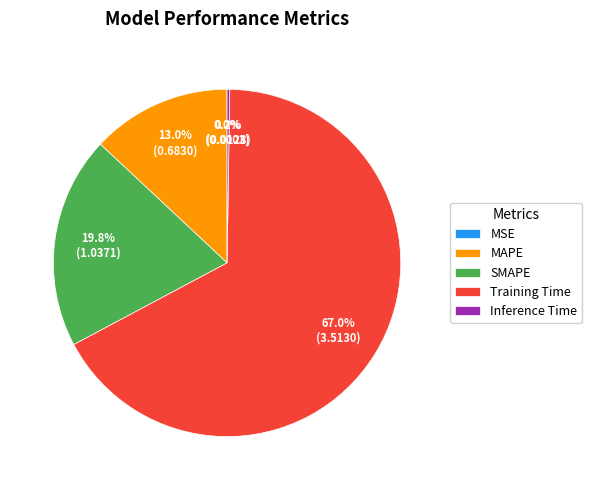

What percentage is NOT represented by MAPE?

87.0%